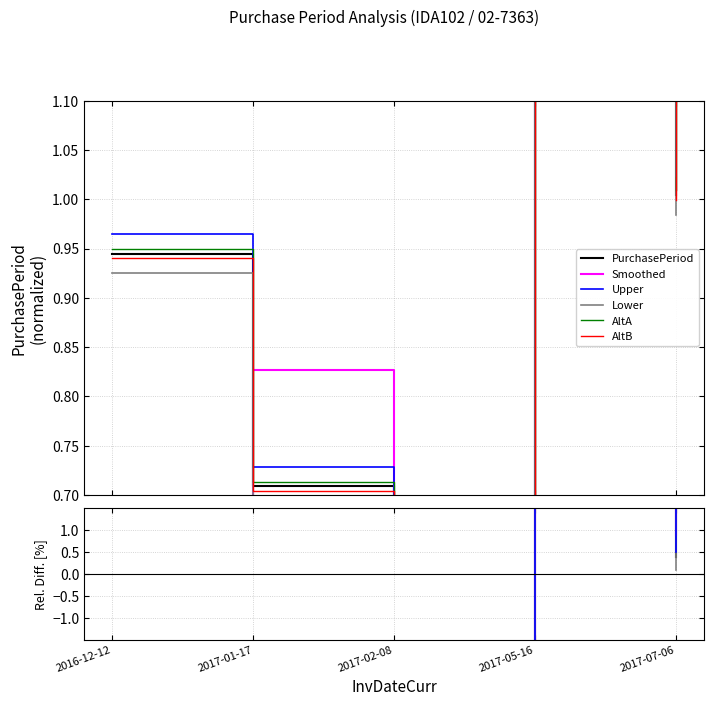

What is the total value across all series at 2017-07-06?

3.9